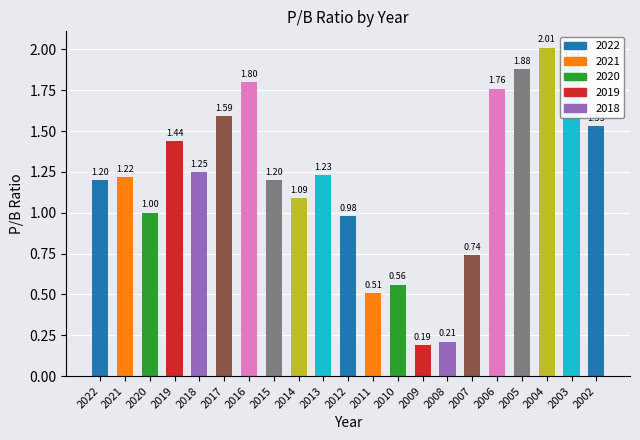

What is the sum of all values?

25.3